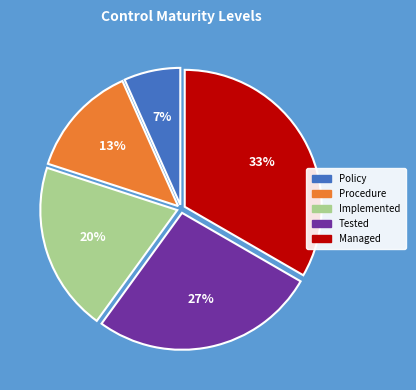

Between Implemented and Policy, which is larger?

Implemented